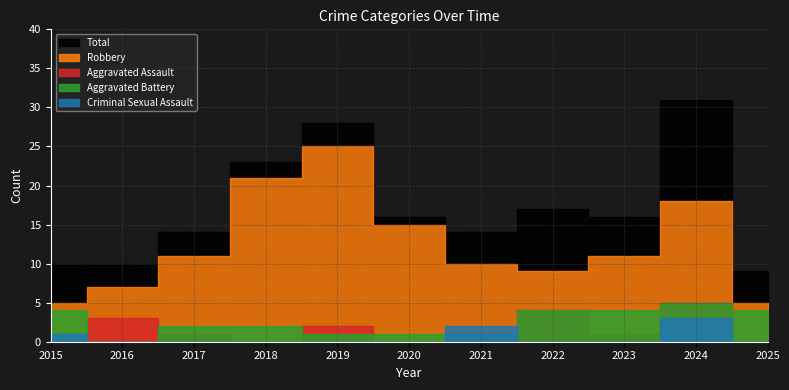

What is the total value across all series at 2020?

32